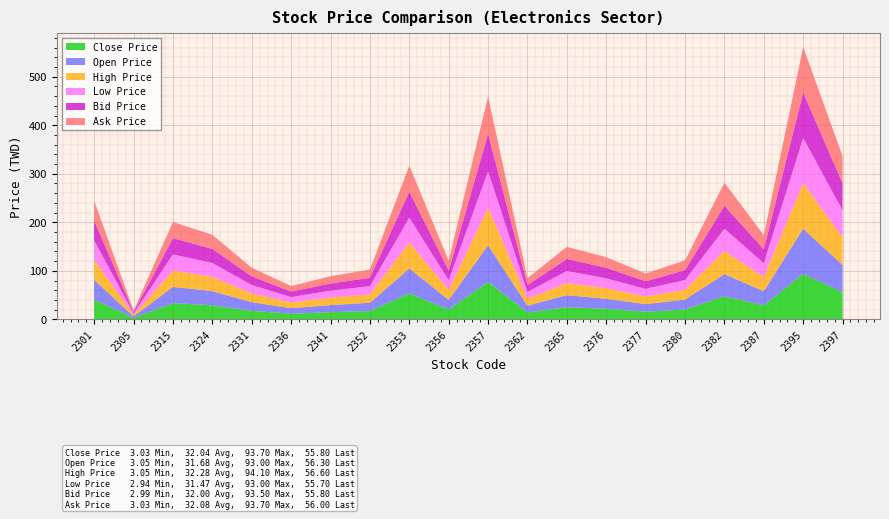

Reading right to left, what are all the values shown in this chart?

Close Price: 2397=55.8	2395=93.7	2387=28.9	2382=47.5	2380=20.2	2377=15.8	2376=21.8	2365=24.9	2362=14.2	2357=77.1	2356=20.2	2353=53.5	2352=17.1	2341=14.8	2336=11.4	2331=17.7	2324=29.0	2315=33.5	2305=3.0	2301=40.6
Open Price: 2397=56.3	2395=93.0	2387=29.0	2382=45.8	2380=20.4	2377=15.5	2376=20.5	2365=24.9	2362=14.0	2357=75.5	2356=20.0	2353=51.3	2352=17.2	2341=14.5	2336=11.7	2331=17.6	2324=29.0	2315=33.5	2305=3.0	2301=40.8
High Price: 2397=56.6	2395=94.1	2387=29.1	2382=47.5	2380=20.4	2377=15.9	2376=21.9	2365=25.1	2362=14.3	2357=77.4	2356=20.4	2353=53.5	2352=17.3	2341=15.2	2336=11.7	2331=17.9	2324=29.3	2315=33.8	2305=3.0	2301=41.0
Low Price: 2397=55.7	2395=93.0	2387=28.8	2382=45.8	2380=20.1	2377=15.4	2376=20.3	2365=24.8	2362=13.9	2357=75.2	2356=19.9	2353=51.3	2352=17.0	2341=14.5	2336=11.1	2331=17.5	2324=28.8	2315=33.1	2305=2.9	2301=40.3
Bid Price: 2397=55.8	2395=93.5	2387=28.8	2382=47.5	2380=20.2	2377=15.8	2376=21.8	2365=24.9	2362=14.2	2357=77.0	2356=20.2	2353=53.4	2352=17.1	2341=14.8	2336=11.3	2331=17.7	2324=29.0	2315=33.4	2305=3.0	2301=40.6
Ask Price: 2397=56.0	2395=93.7	2387=28.9	2382=47.6	2380=20.2	2377=15.8	2376=21.9	2365=24.9	2362=14.2	2357=77.1	2356=20.2	2353=53.5	2352=17.1	2341=14.8	2336=11.4	2331=17.8	2324=29.1	2315=33.5	2305=3.0	2301=40.7